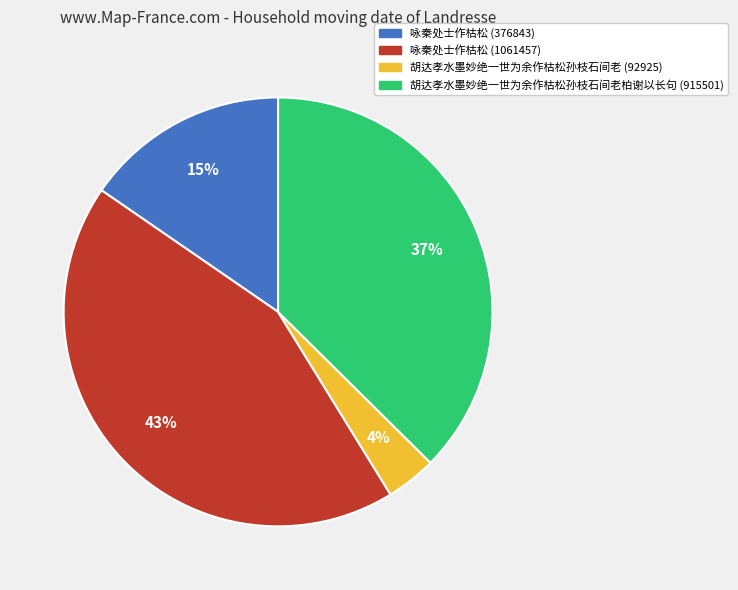

Does any single category account for the majority?

No